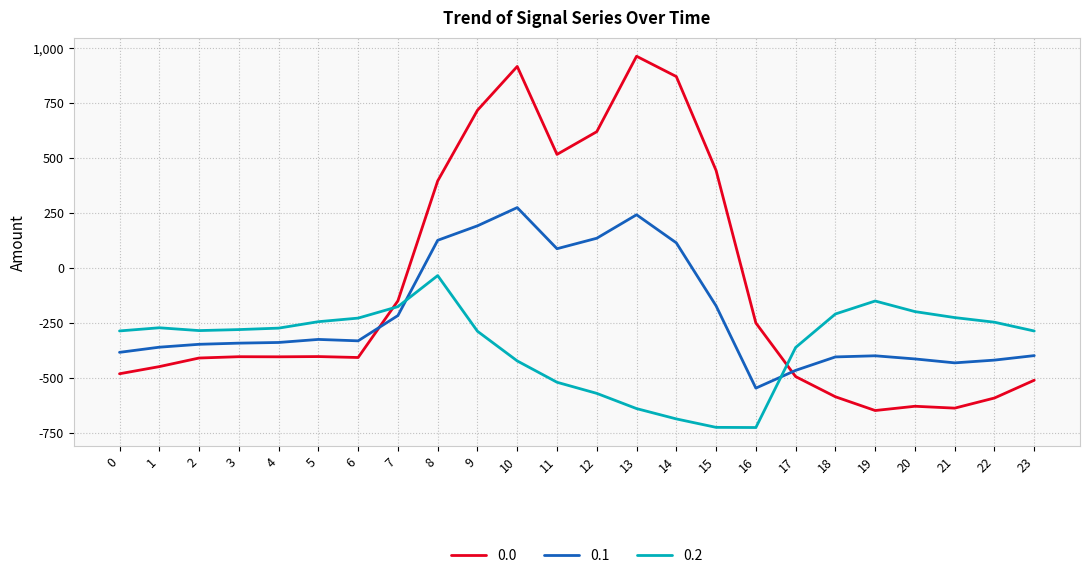

At 11, list the series in order from smallest to largest.

0.2, 0.1, 0.0